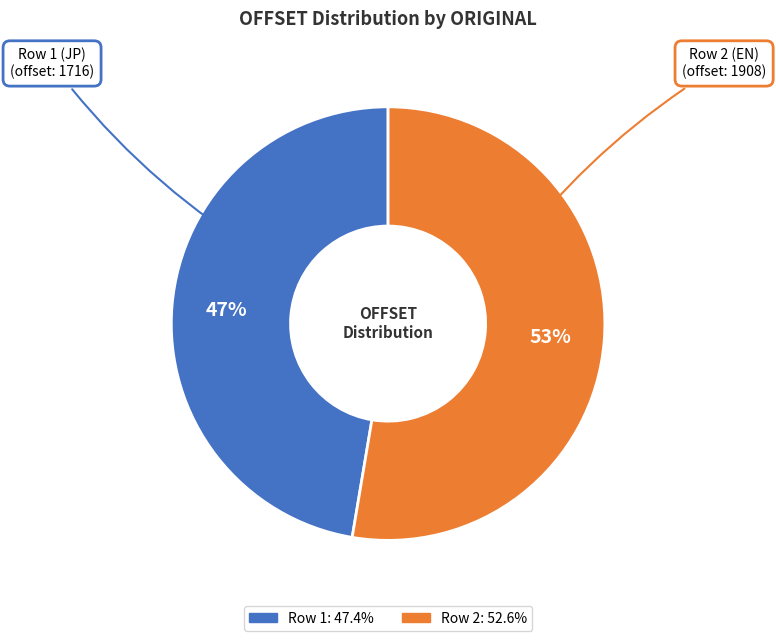

To the nearest percent, what is the average slice percentage?

50%